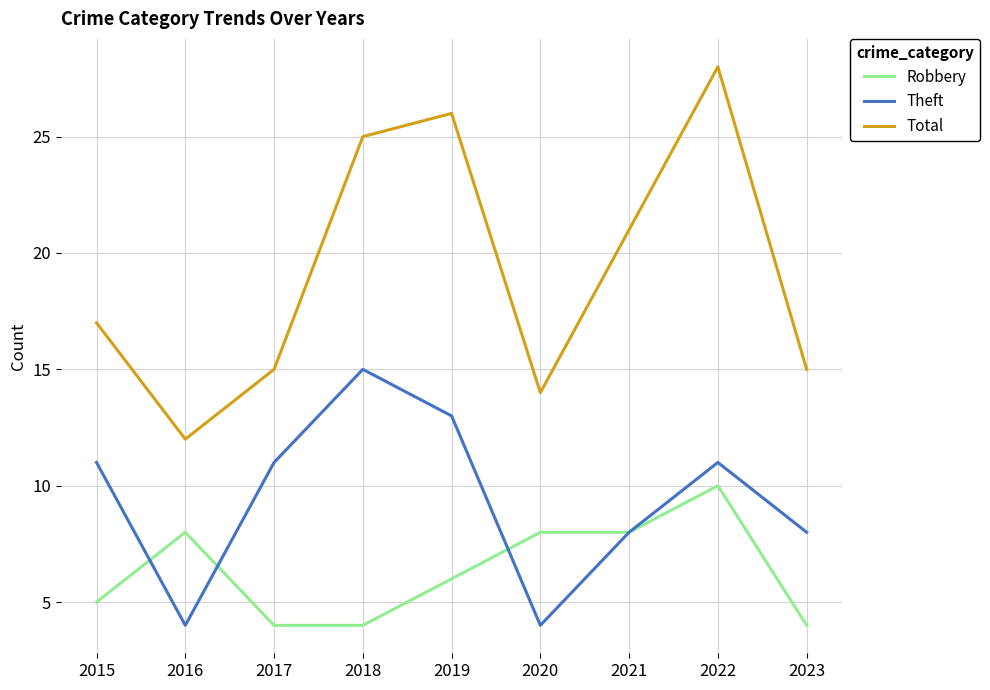

True or false: Total and Theft intersect in this chart.

False